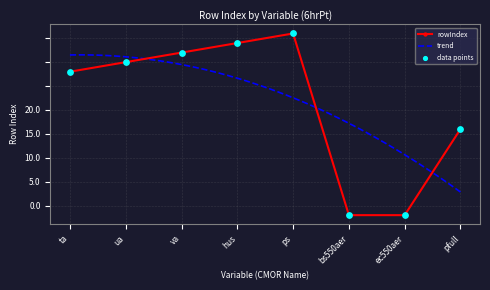

Approximately how many times larger is the value at hus compared to pfull?

2.1